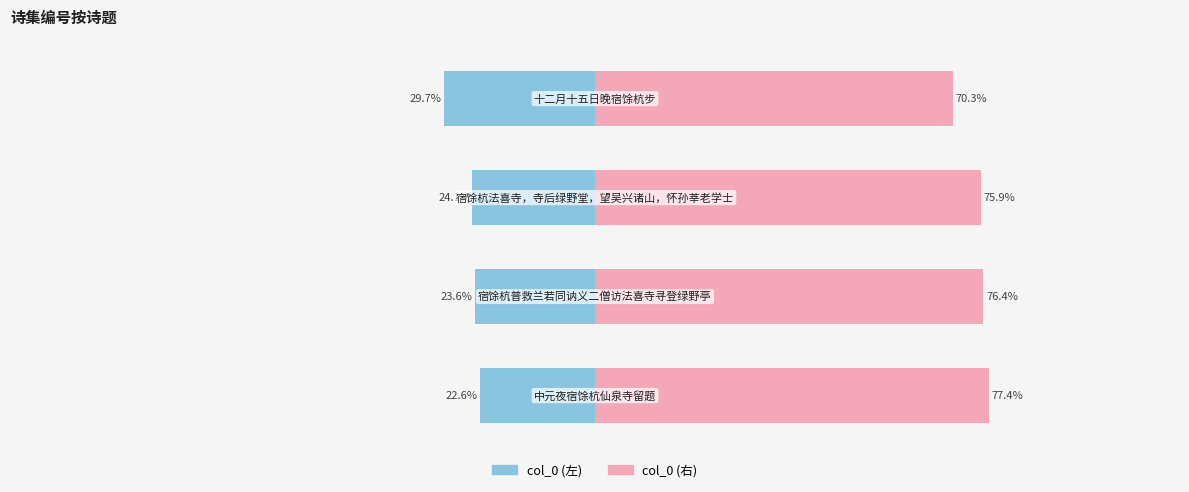

How many bars are there in total?

8